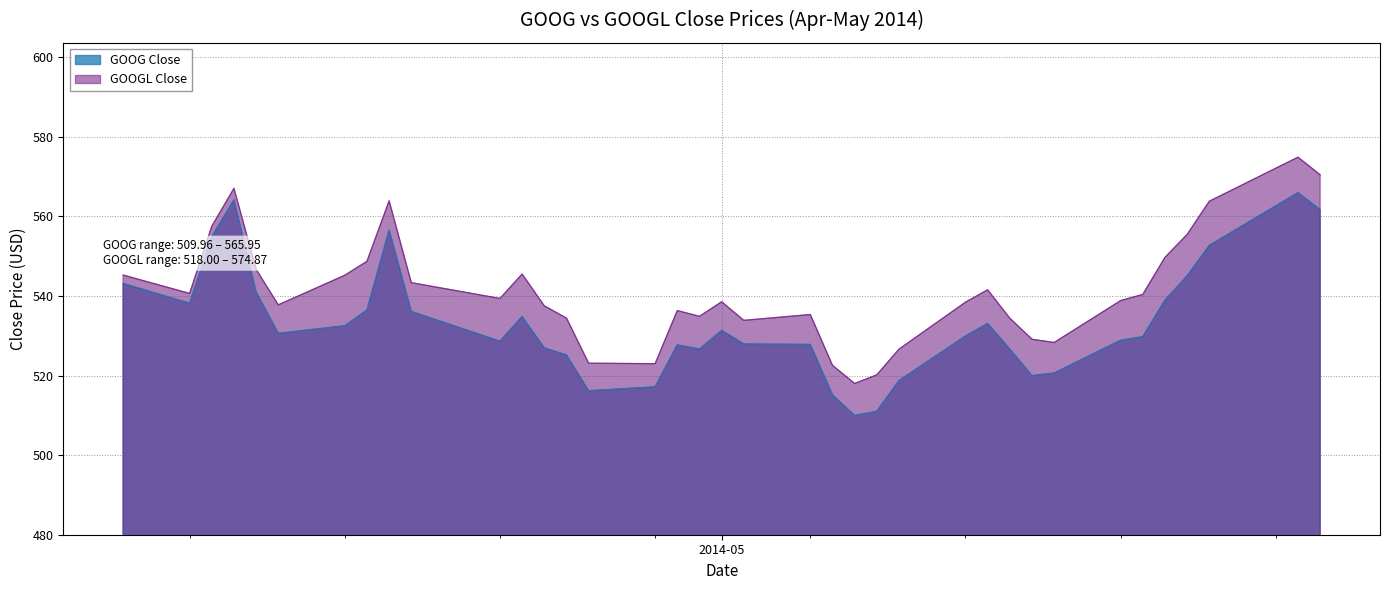

Is it true that GOOGL Close equals 130.6 at 2014-05-09?

False